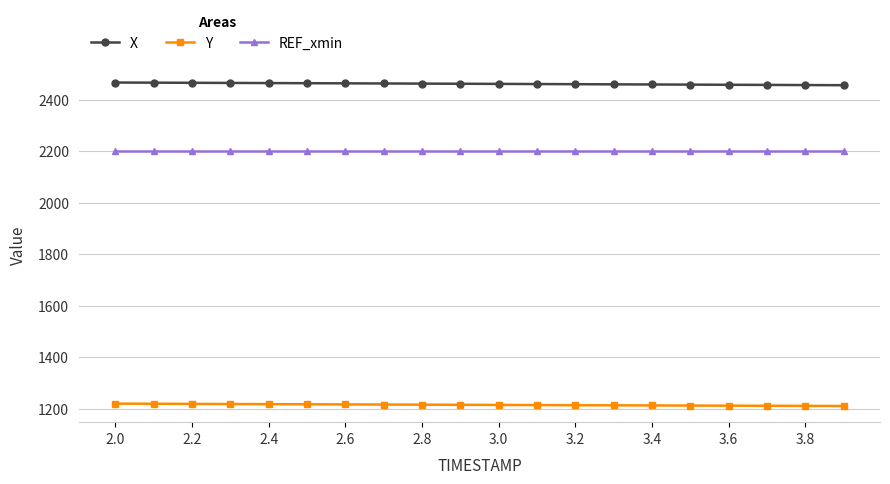

What is the difference between the maximum and minimum values in the Y series?

9.2